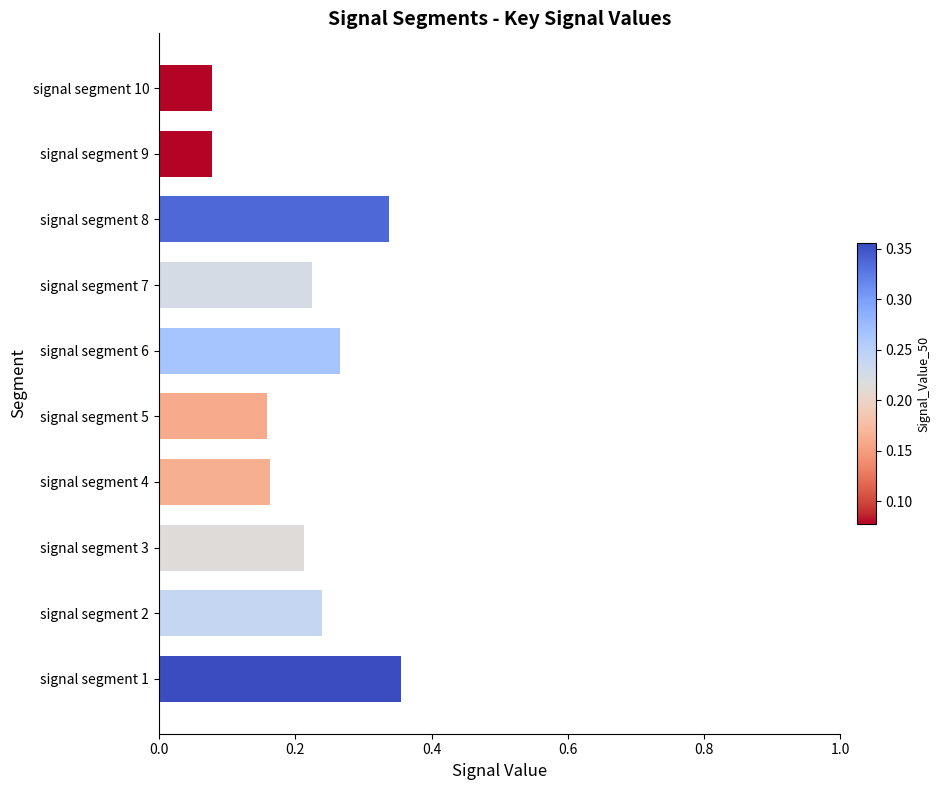

What is the sum of the values at signal segment 6 and signal segment 7?

0.5